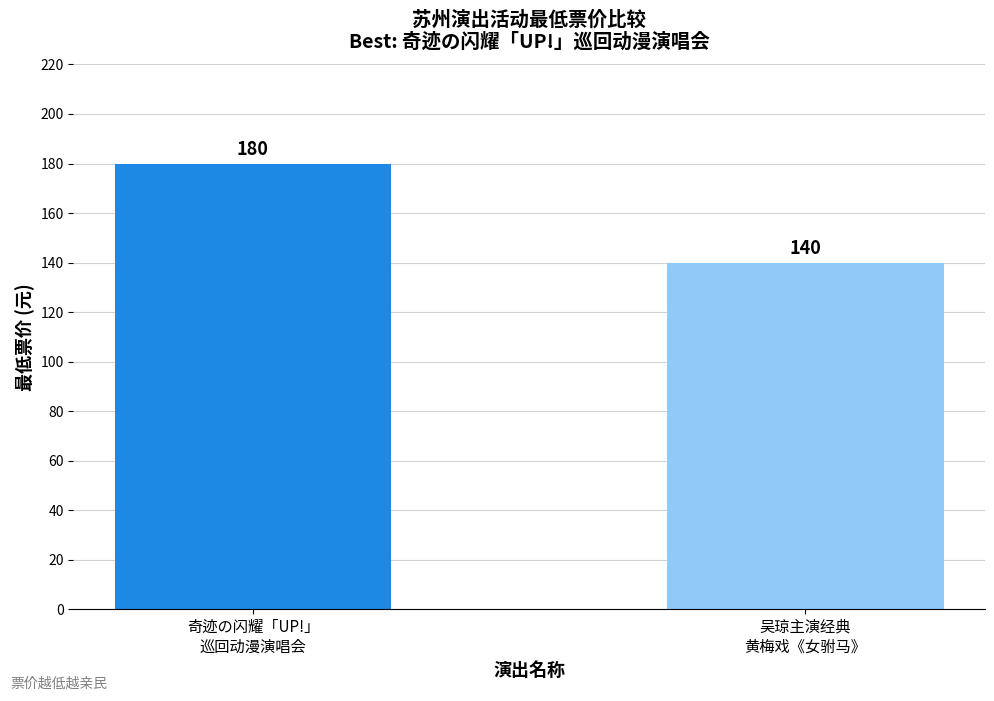

What value does the data have at 奇迹の闪耀「UP!」
巡回动漫演唱会, to the nearest 5?

180